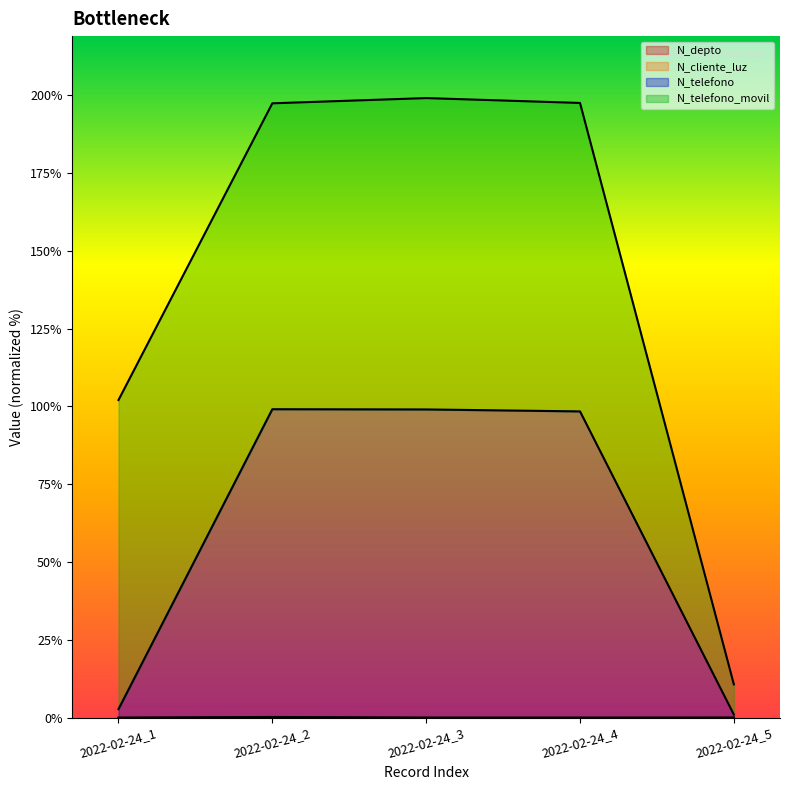

True or false: N_depto has more than 1 interior local peaks.

False